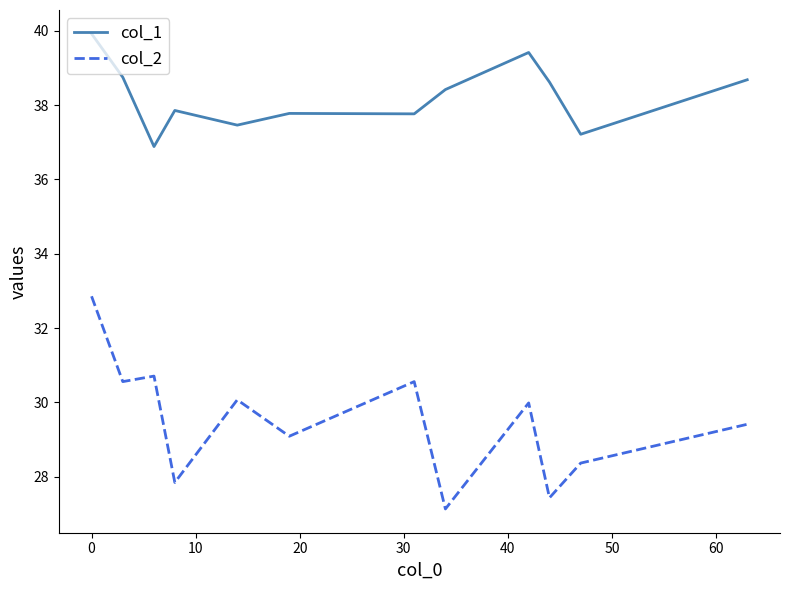

Reading left to right, transcribe all the data shown in this chart.

col_1: 39.9	38.8	36.9	37.9	37.5	37.8	37.8	38.4	39.4	38.6	37.2	38.7
col_2: 32.9	30.6	30.7	27.8	30.1	29.1	30.6	27.1	30.0	27.4	28.4	29.4